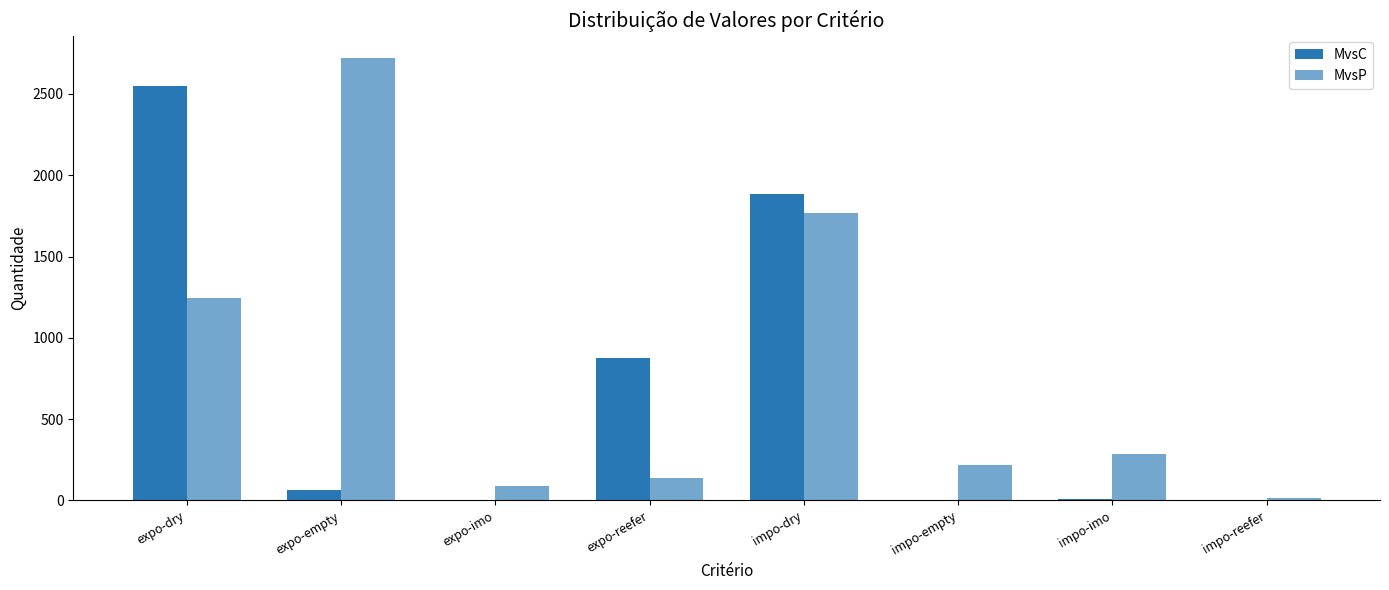

Are the bars horizontal?

No